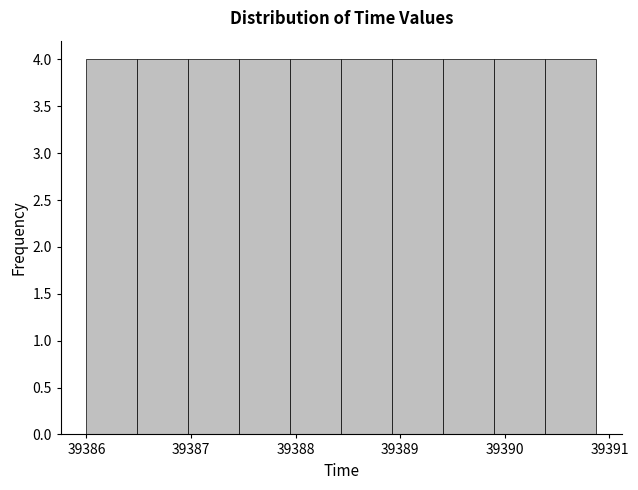

Reading left to right, list every bar in this chart as the range it spans on the x-axis followed by its height. Neither the bar edges nor the heights are printed on the chart, so give them approximately, as read against the axes.

39386.0 to 39386.5: 4
39386.5 to 39387.0: 4
39387.0 to 39387.5: 4
39387.5 to 39388.0: 4
39388.0 to 39388.4: 4
39388.4 to 39388.9: 4
39388.9 to 39389.4: 4
39389.4 to 39389.9: 4
39389.9 to 39390.4: 4
39390.4 to 39390.9: 4